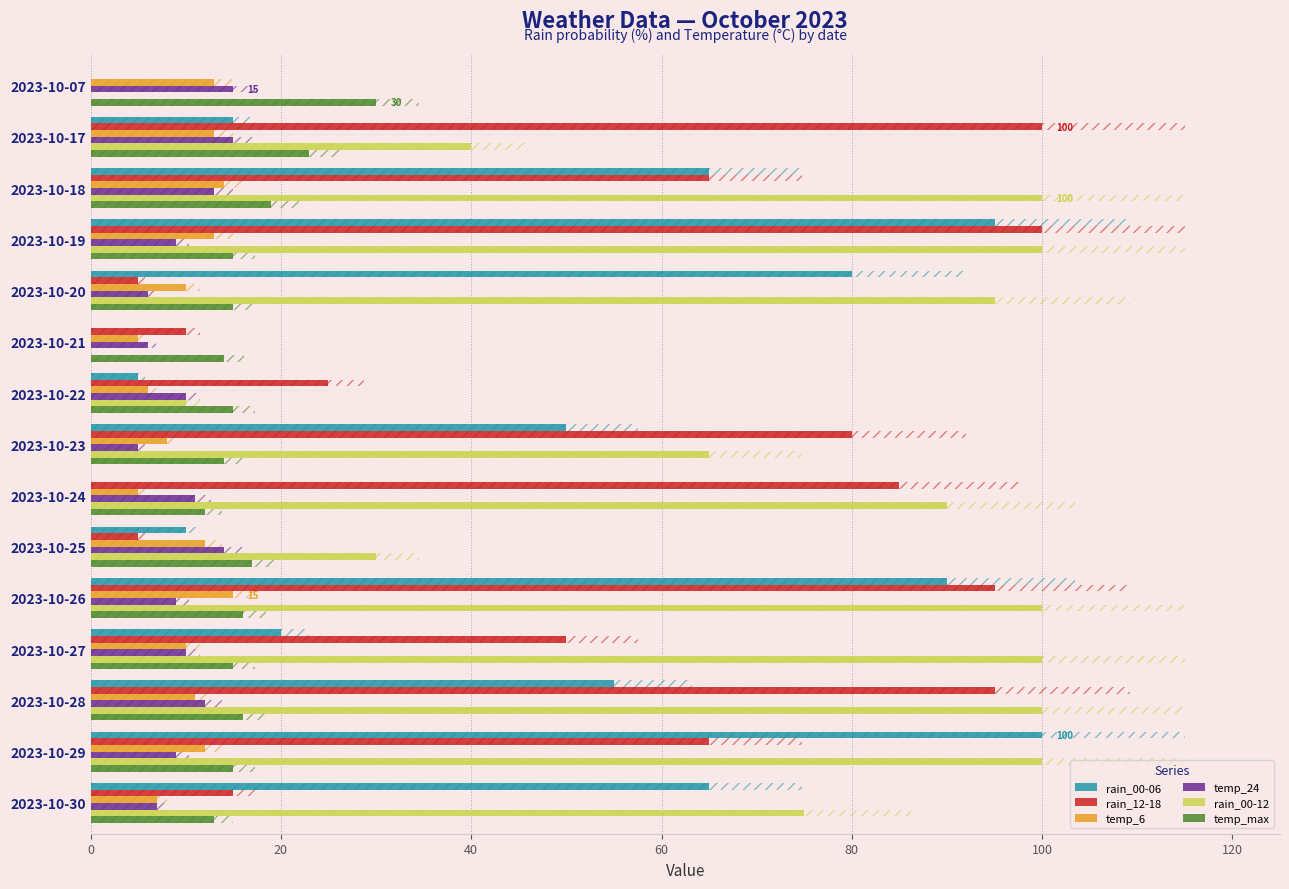

How many distinct data groups are displayed?

6